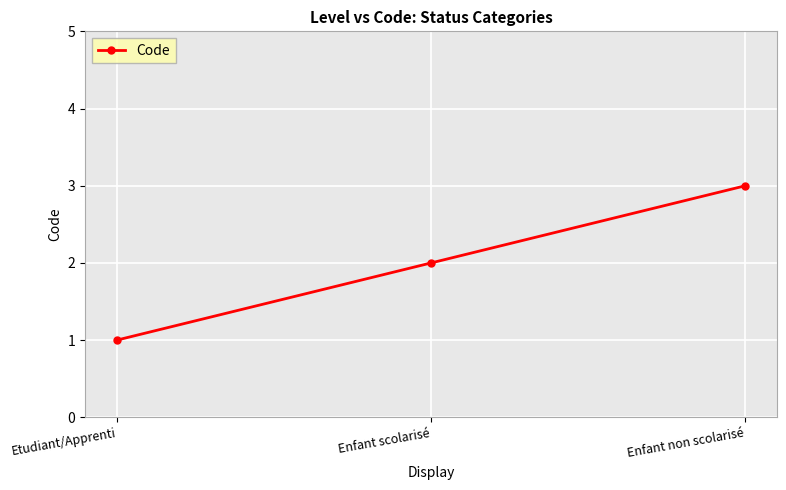

Does the chart display data point markers on the line(s)?

Yes